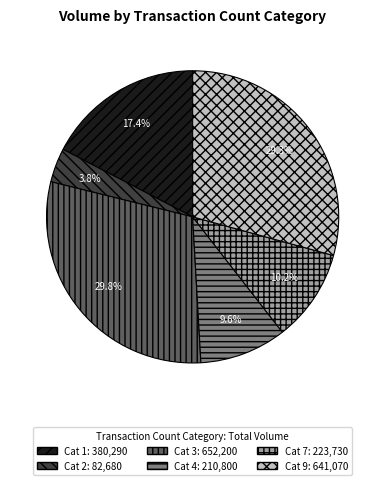

Does any single category account for the majority?

No